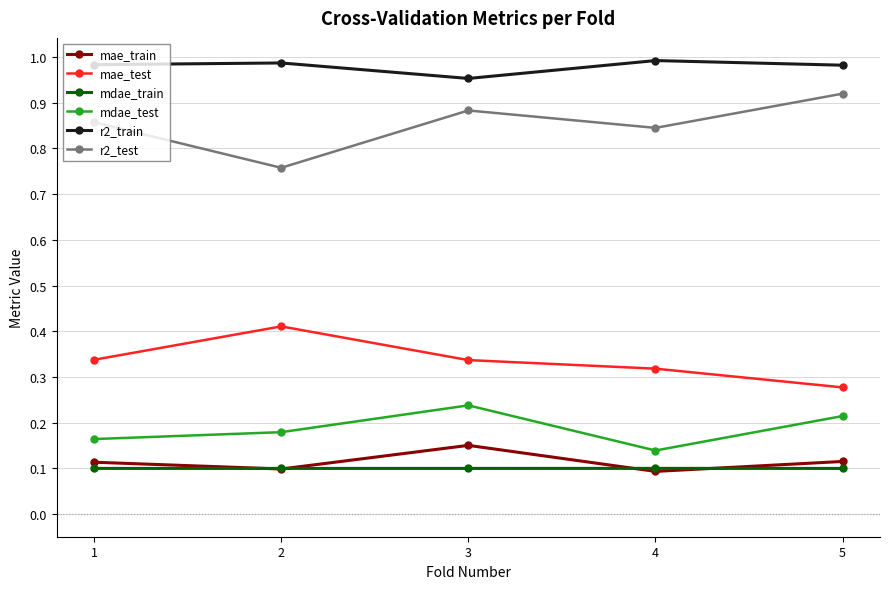

True or false: r2_test and mdae_train cross at least once.

False